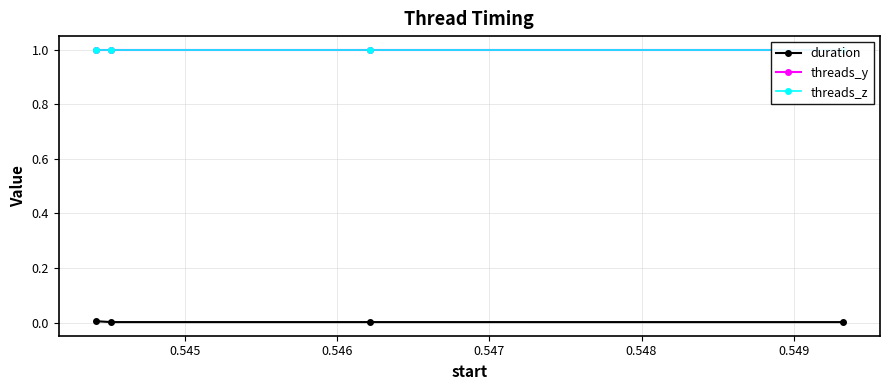

What is the total value across all series at 0.546?

2.0